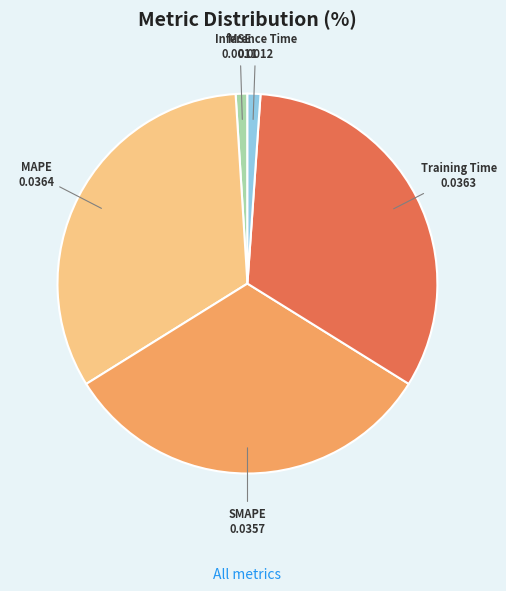

Which has a higher value, MAPE or MSE?

MAPE